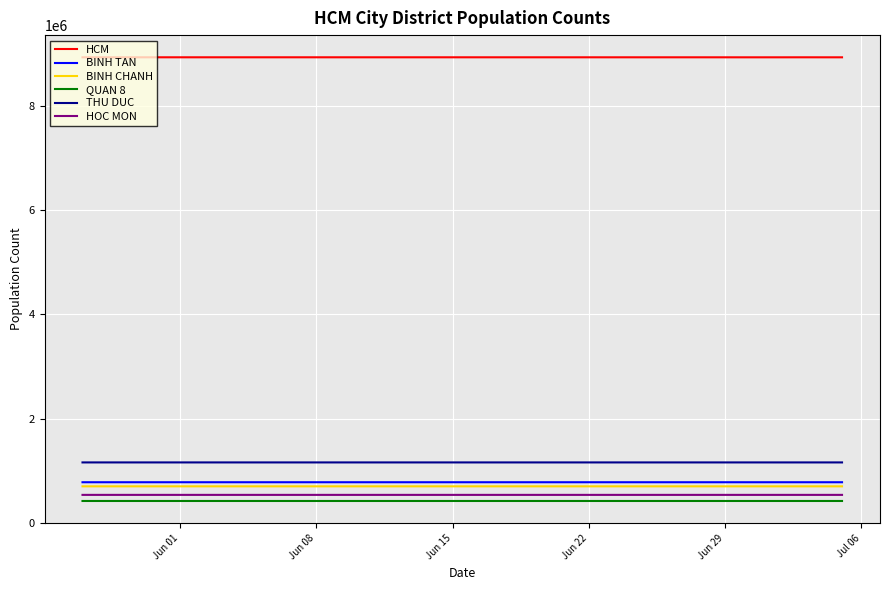

At how many categories does at least one series exceed 932548?

40